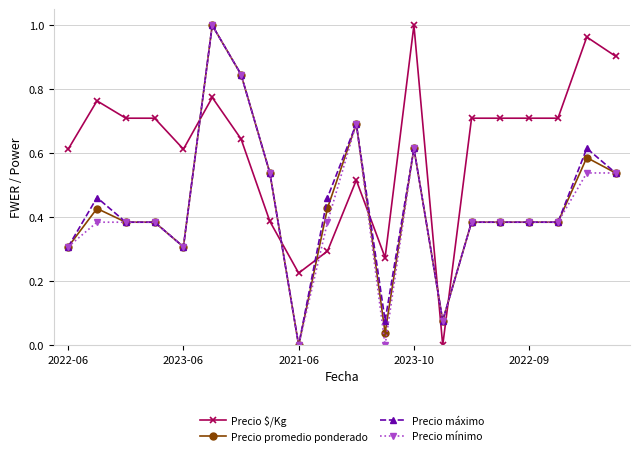

What is the value of the Precio $/Kg point at the 20th from the left?

0.9